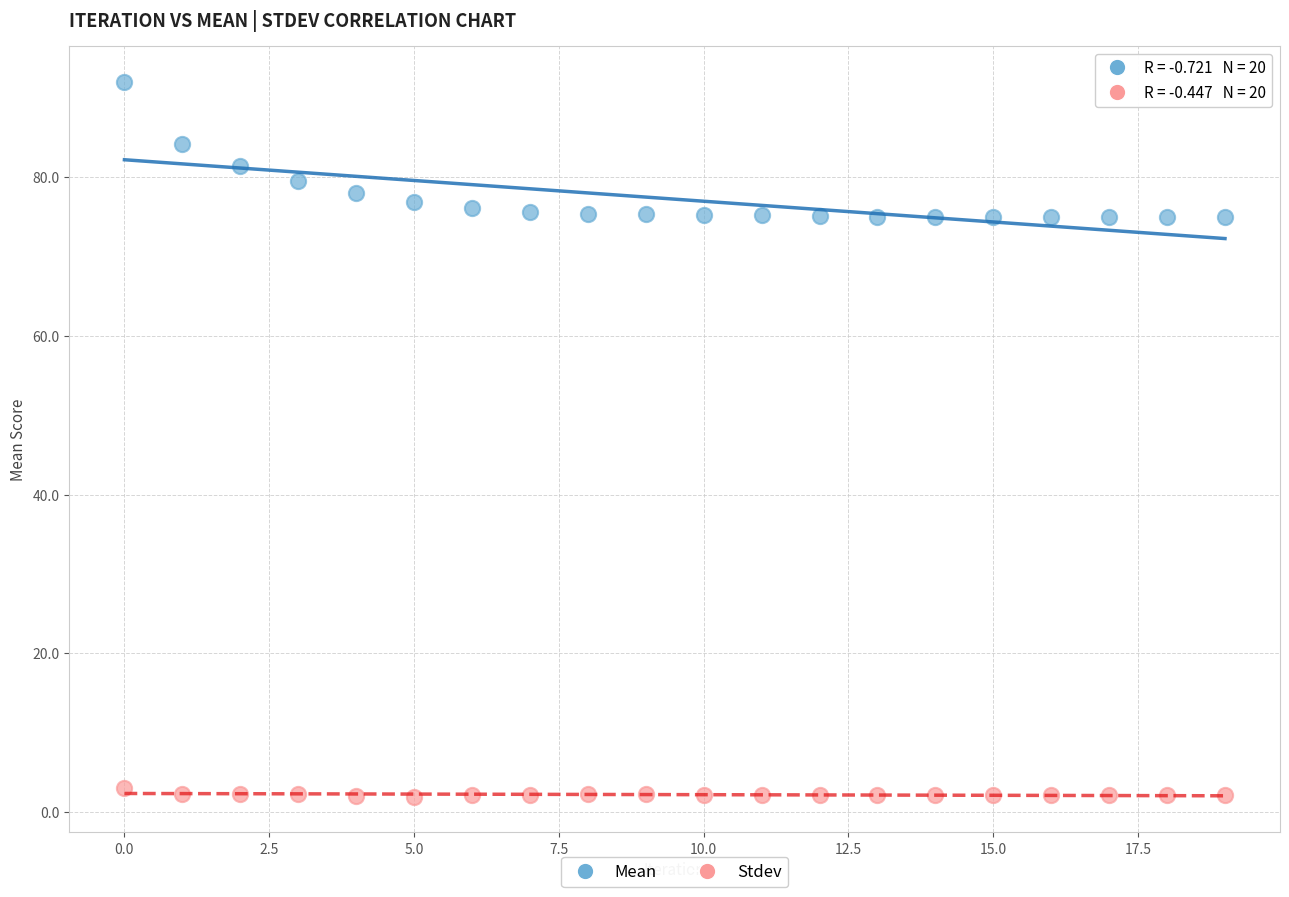

Which series has the widest spread of Y values?

Mean